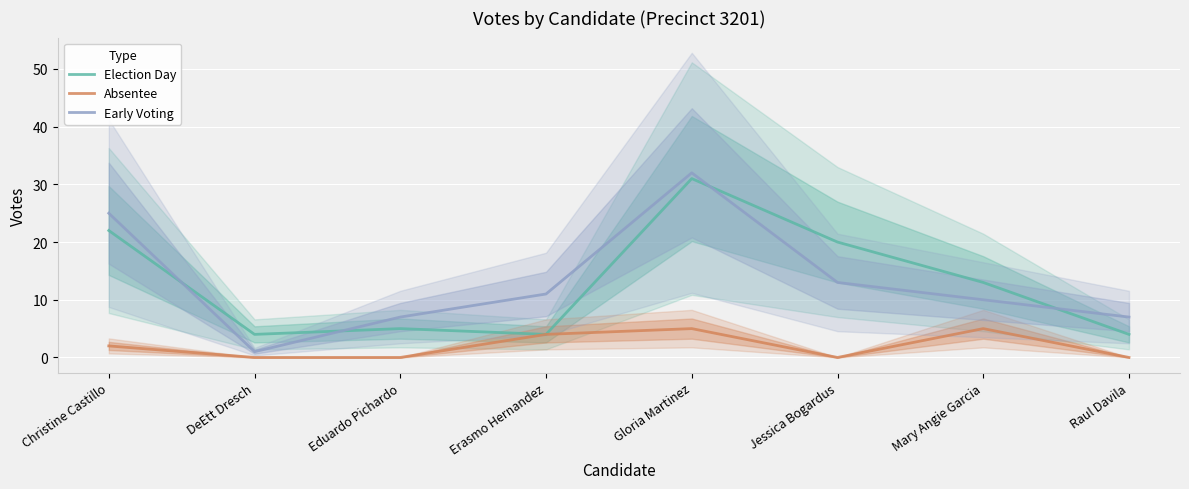

True or false: Early Voting and Absentee intersect in this chart.

False